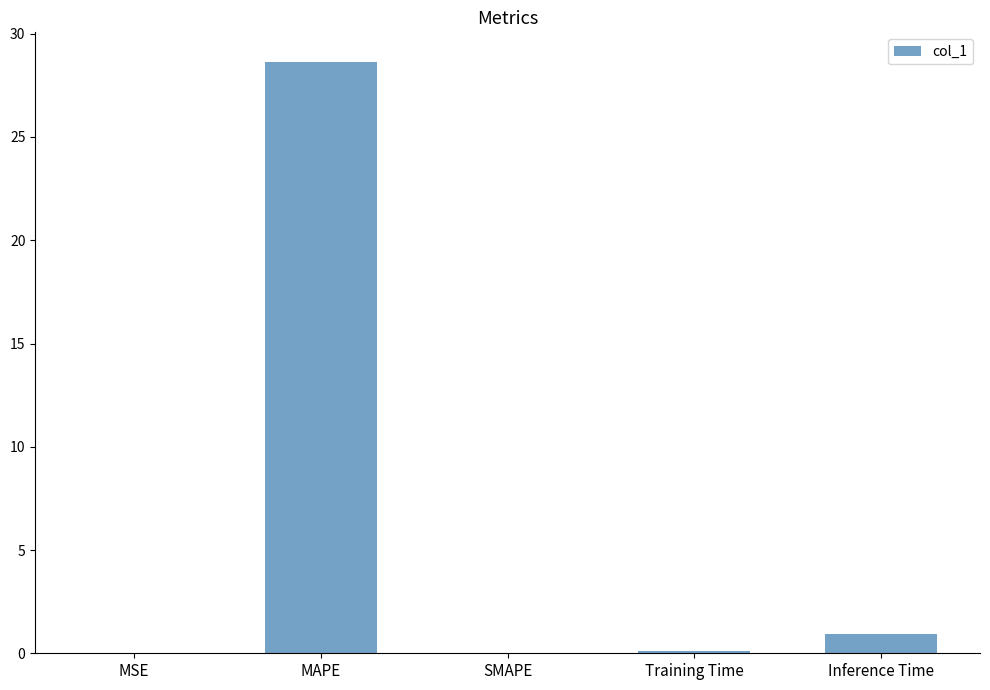

What is the greatest value displayed?

28.6